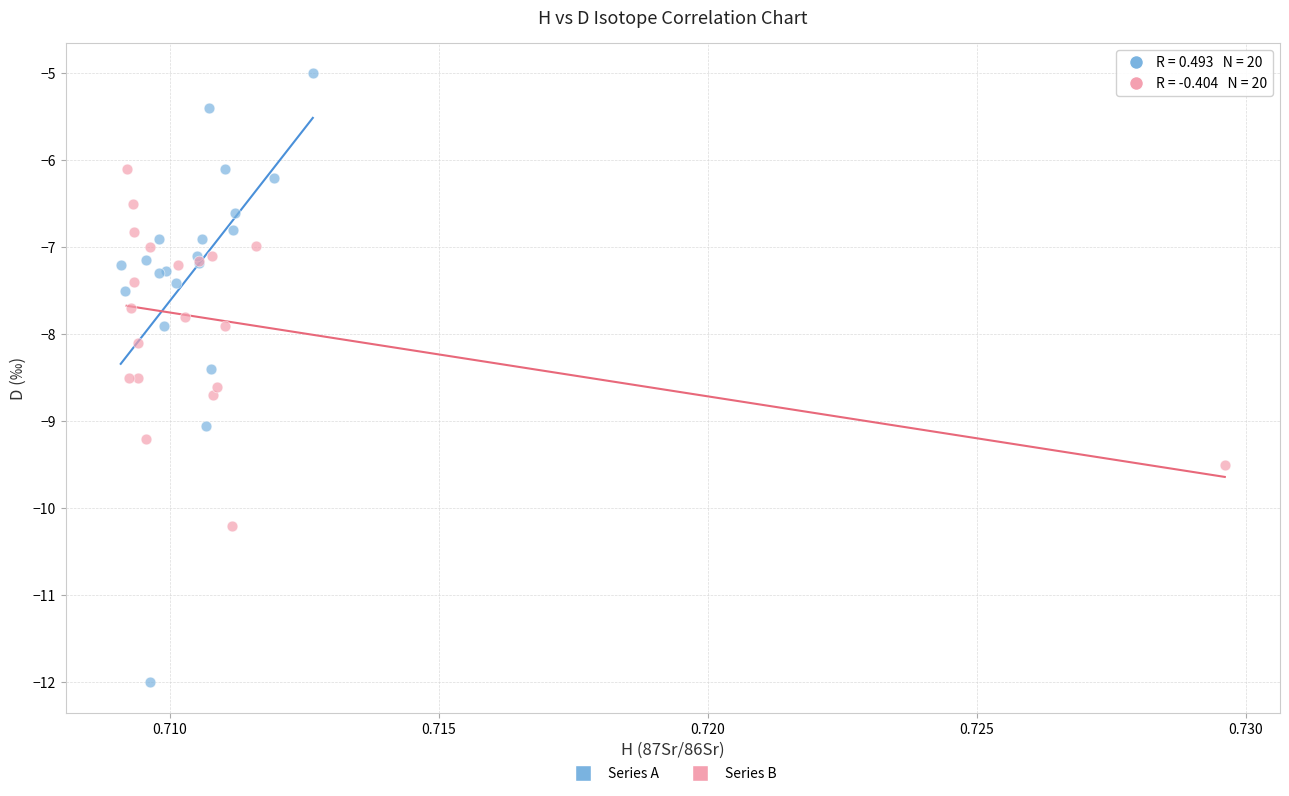

Which series has the largest Y range (max minus min)?

Series A